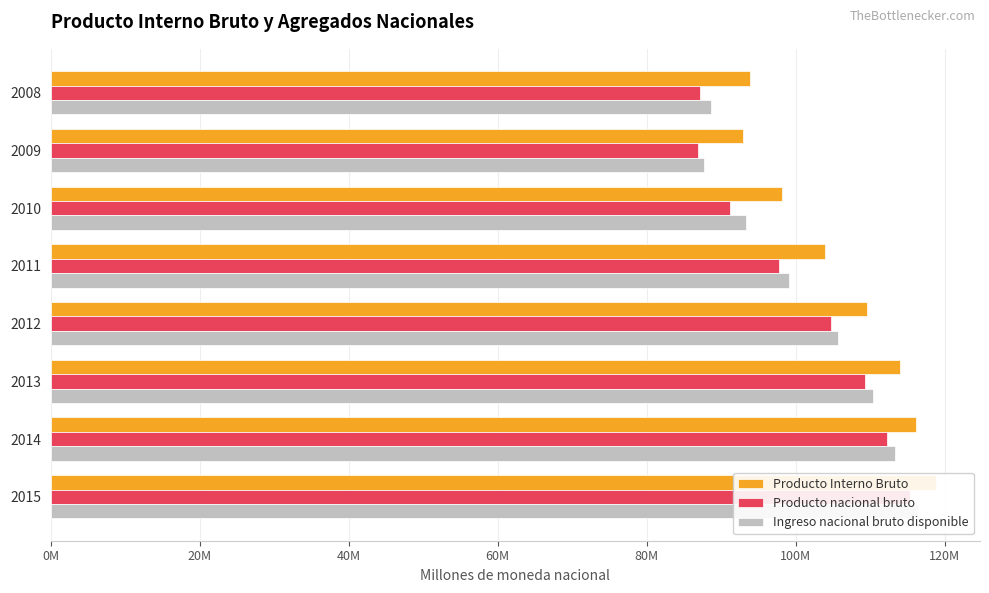

What is the minimum value shown in the chart?

86852015